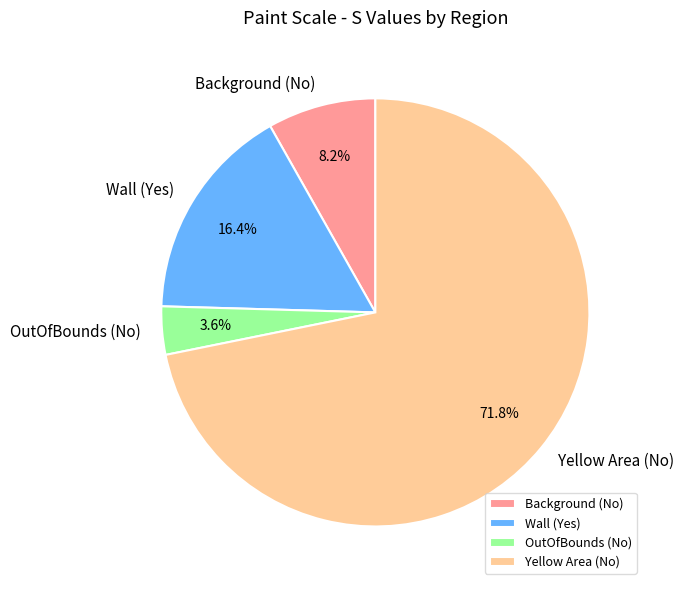

To the nearest percent, what is the average slice percentage?

25%